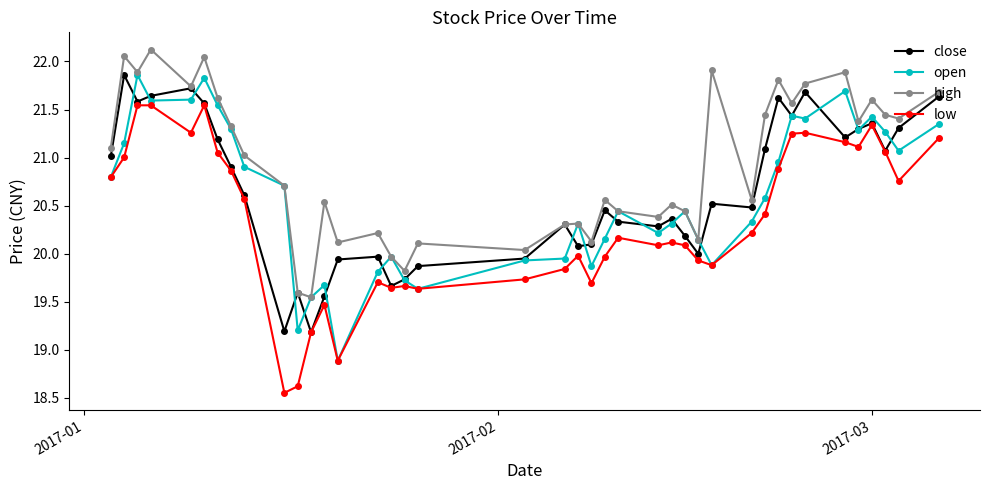

True or false: high and low intersect in this chart.

False